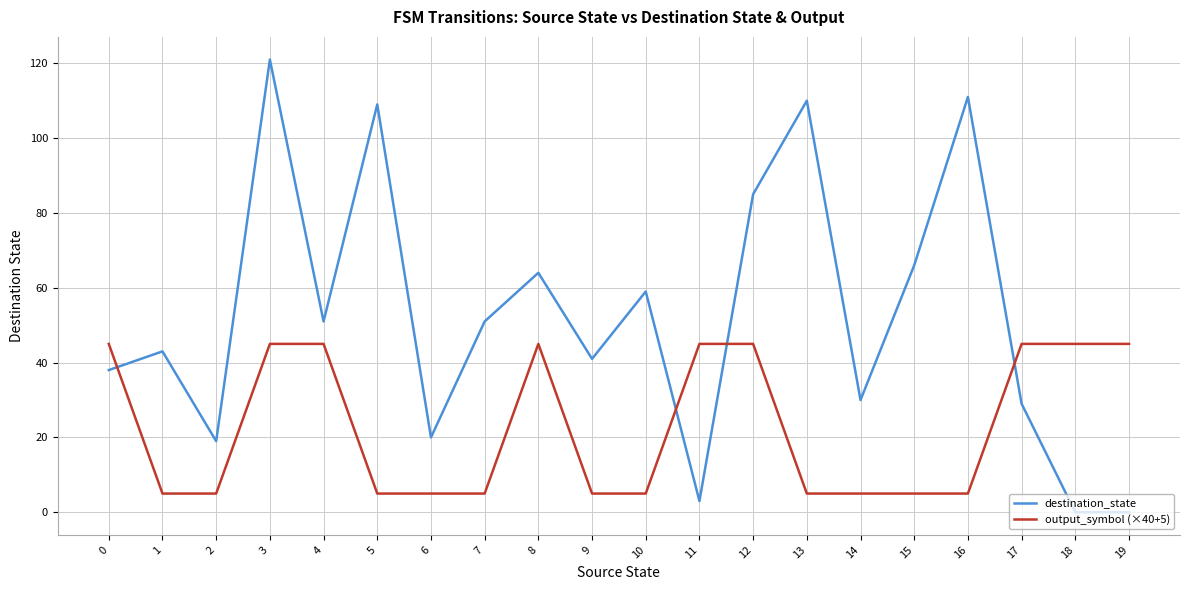

What is the spread (max minus min) of values at 9?

36